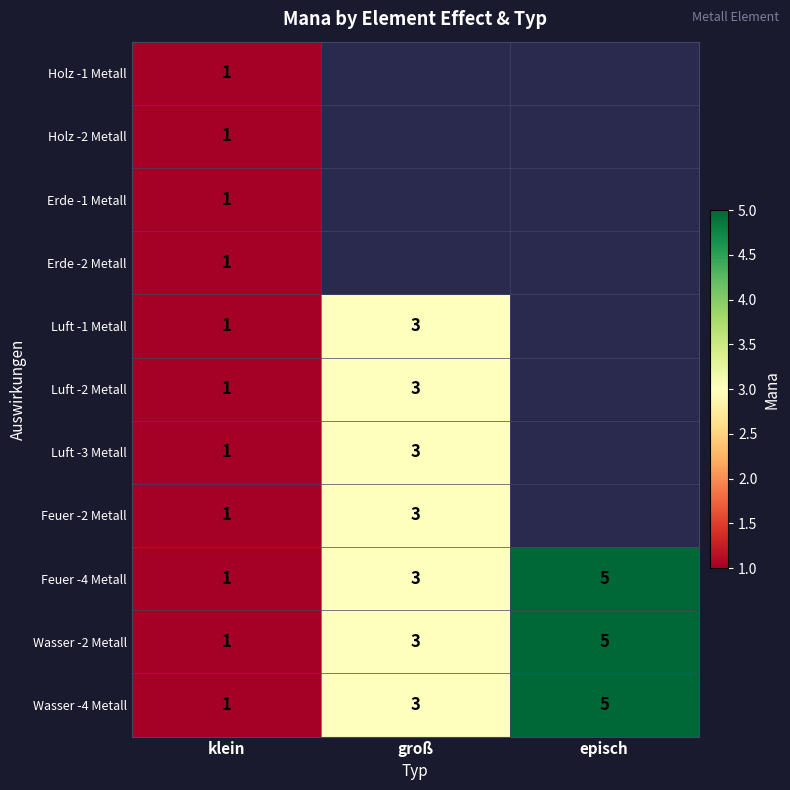

What is the average value of the Wasser -4 Metall series?

3